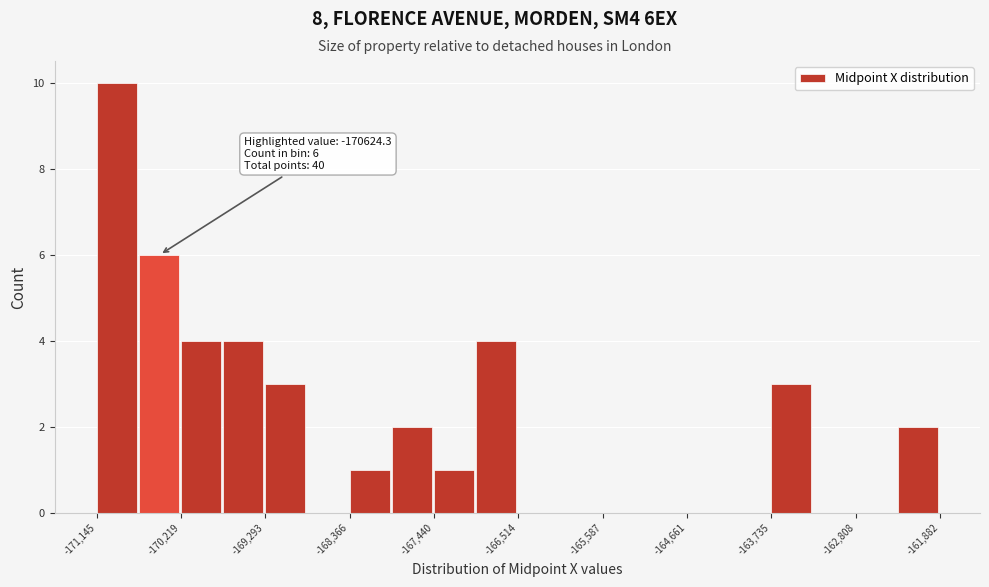

Over which range of the x-axis is the bar tallest?

-171100 to -170700